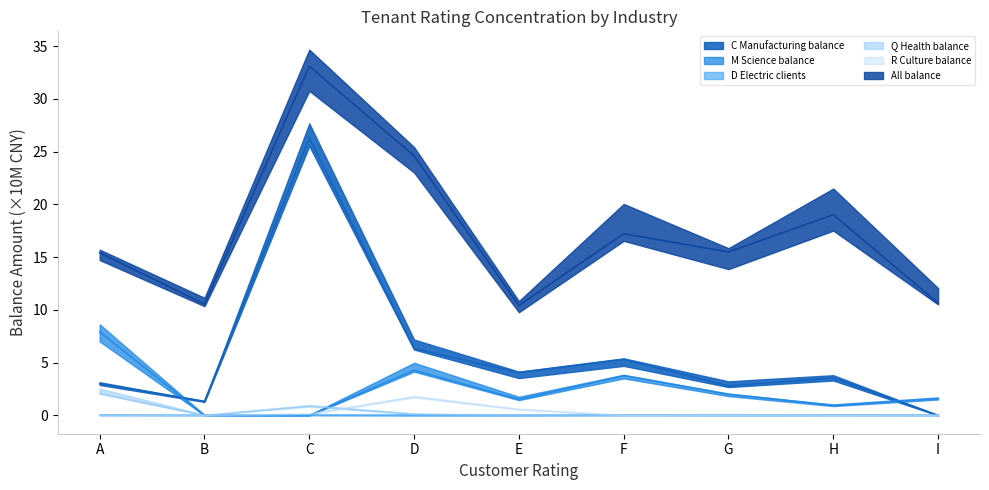

Reading right to left, extract all data points from this chart.

C_Manufacturing_balance: I=0.0	H=3.6	G=2.8	F=5.3	E=4.1	D=6.3	C=26.3	B=1.3	A=3.0
M_Science_balance: I=1.6	H=1.0	G=2.0	F=3.8	E=1.5	D=4.3	C=0.0	B=0.0	A=7.9
D_Electric_clients: I=0.0	H=0.0	G=0.0	F=0.0	E=0.0	D=0.0	C=0.0	B=0.0	A=0.0
Q_Health_balance: I=0.0	H=0.0	G=0.0	F=0.0	E=0.0	D=0.1	C=0.9	B=0.0	A=2.1
R_Culture_balance: I=0.0	H=0.0	G=0.0	F=0.0	E=0.6	D=1.8	C=0.1	B=0.0	A=0.0
All_balance: I=10.7	H=19.0	G=15.5	F=17.2	E=10.4	D=24.6	C=33.1	B=10.6	A=15.4